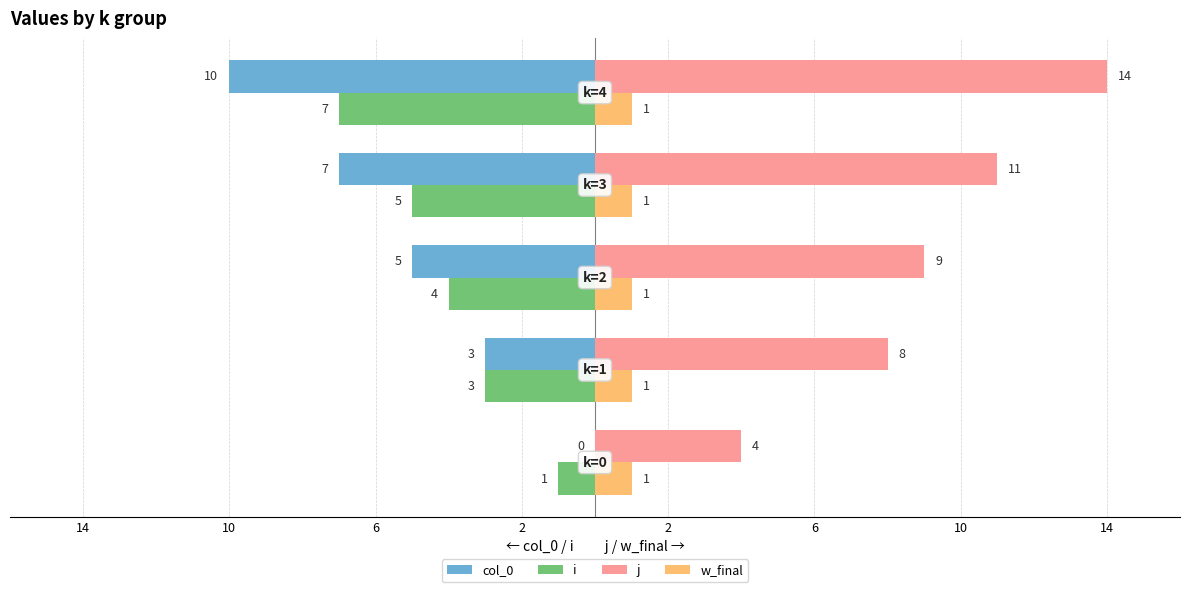

What are all the series names shown in the legend?

col_0, i, j, w_final